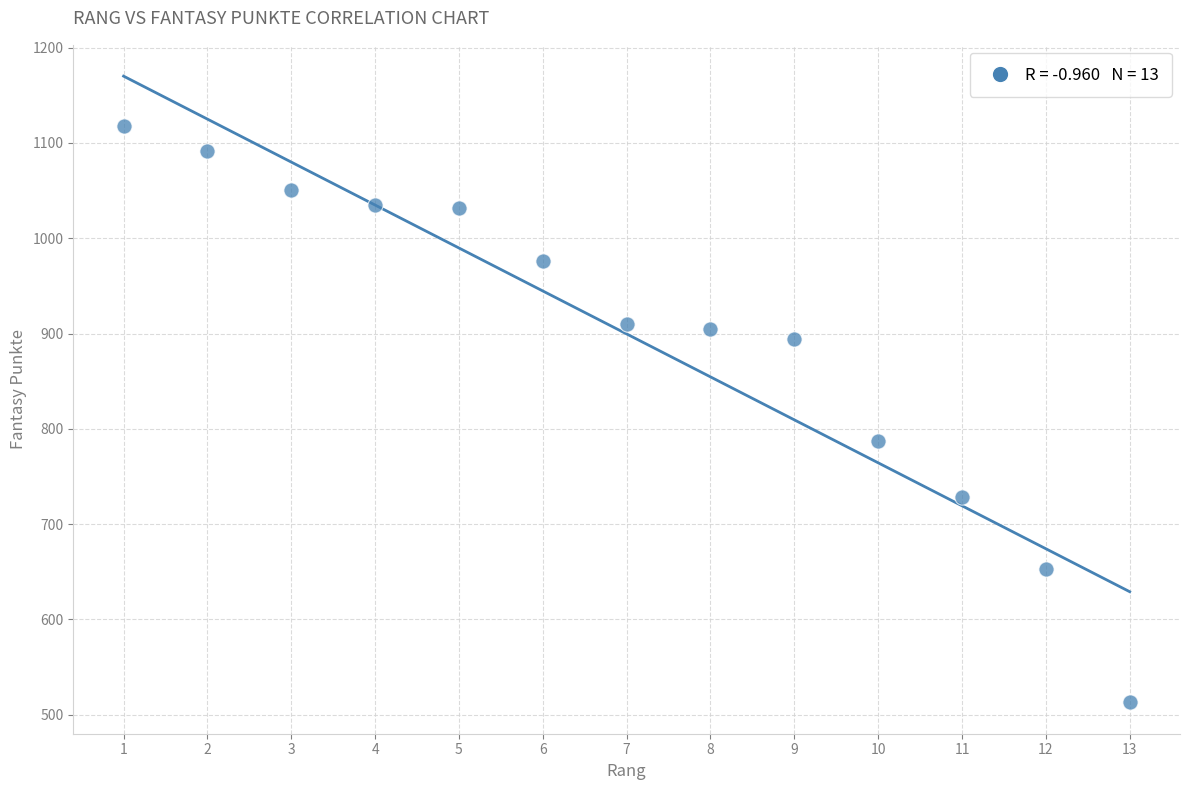

What is the range of Y values (max minus min)?

605